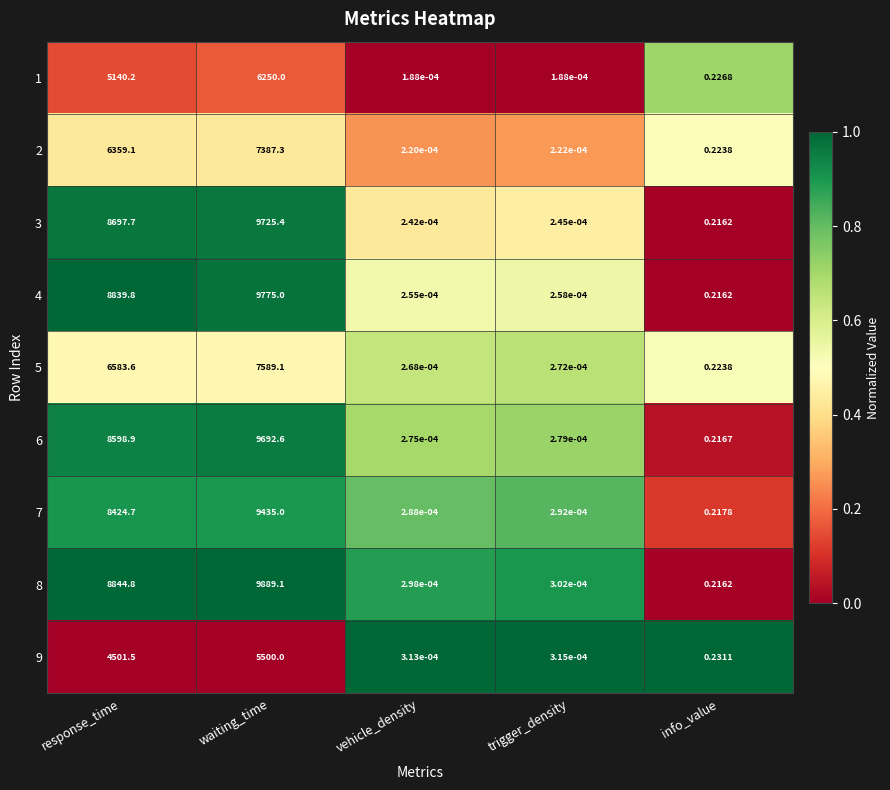

How many categories are shown in the chart?

5